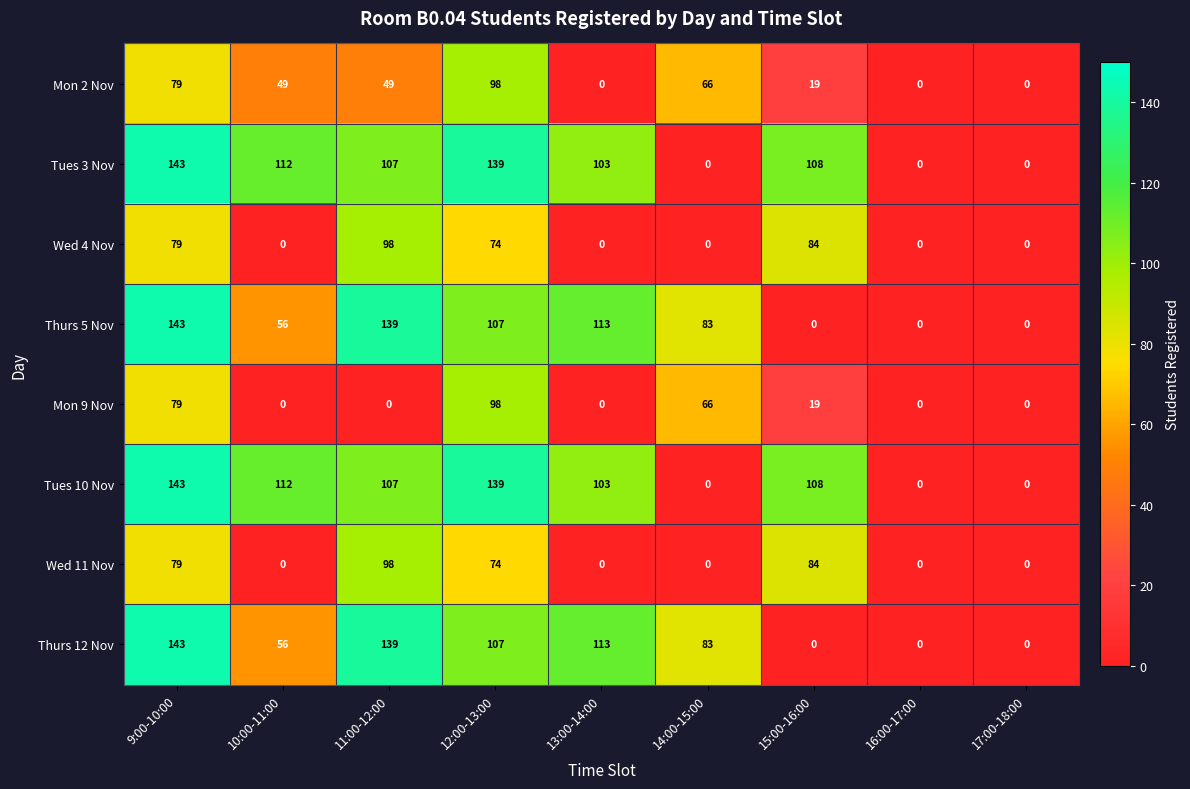

Which series changed the most between 10:00-11:00 and 12:00-13:00?

Mon 9 Nov